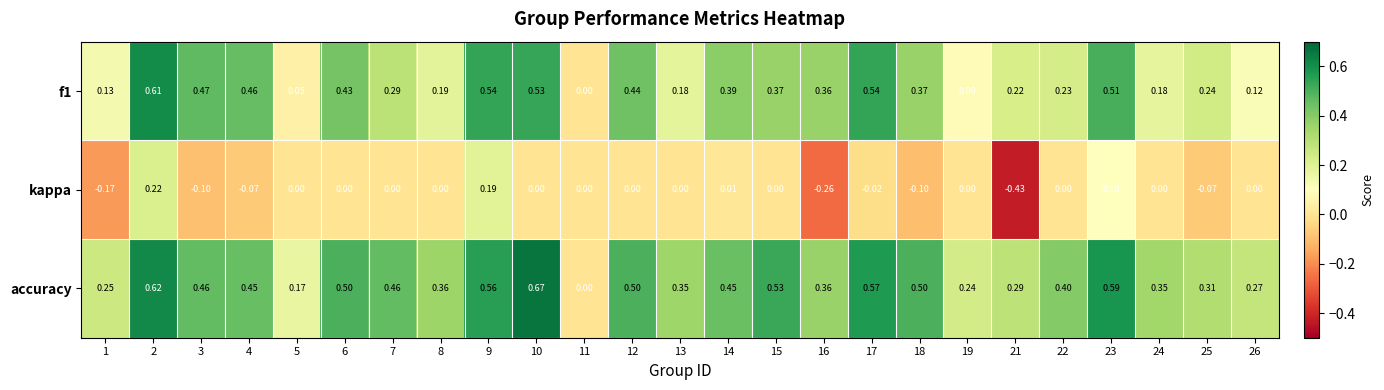

Count the number of data series in this chart.

3